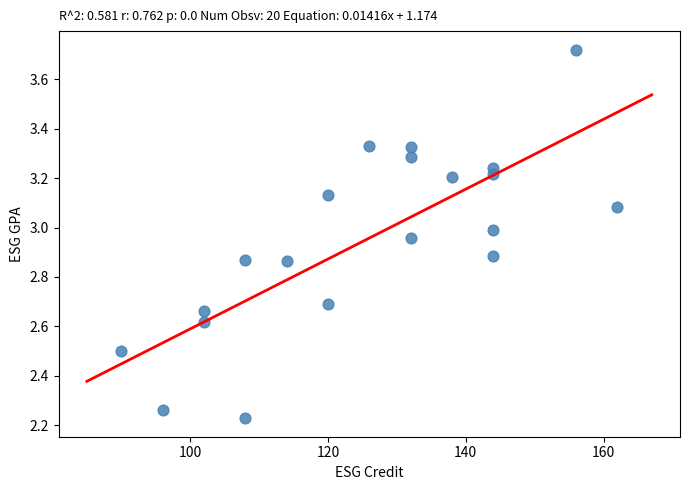

What is the range of Y values (max minus min)?

1.5